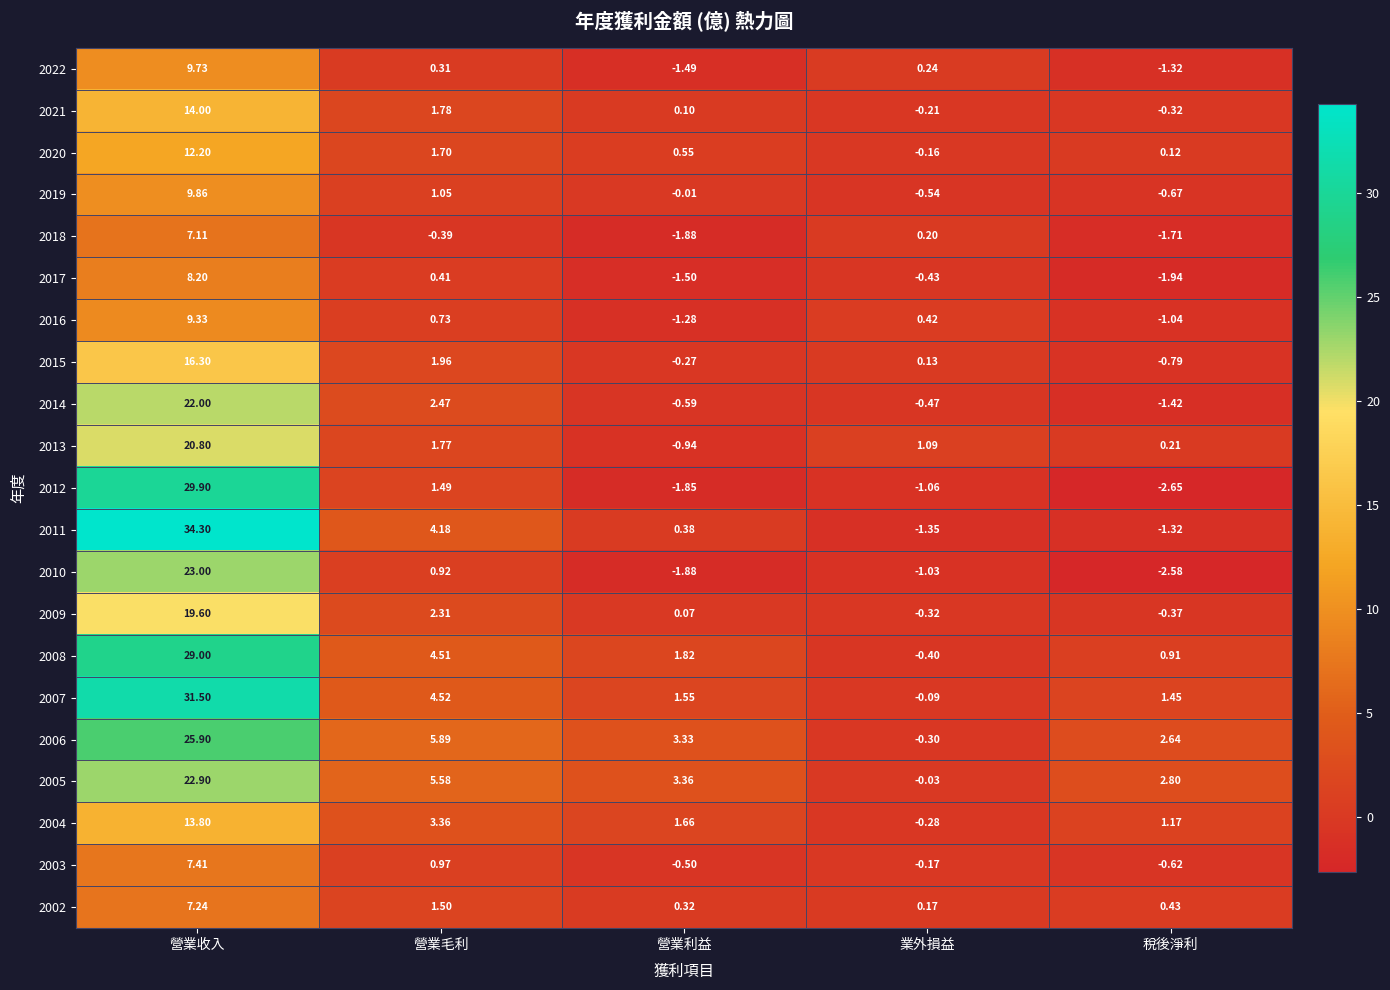

At which category is the sum across all series the highest?

營業收入